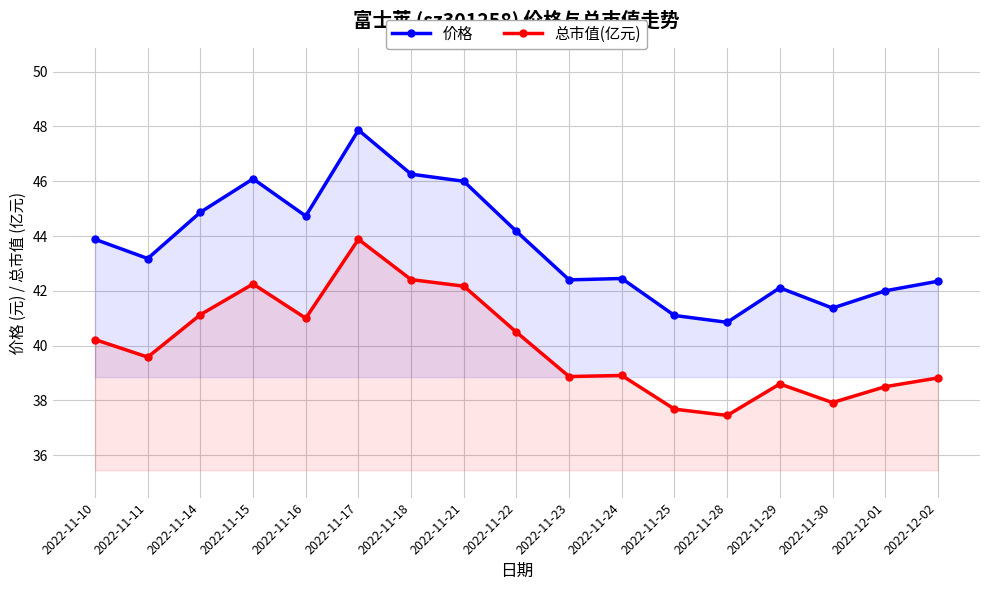

Which series has the widest spread of values?

价格